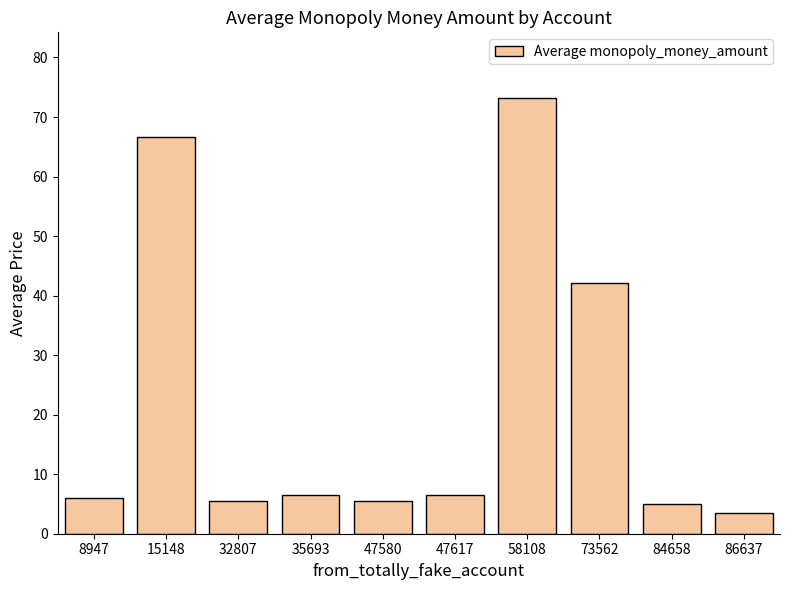

Which category has the lowest value across all series?

86637